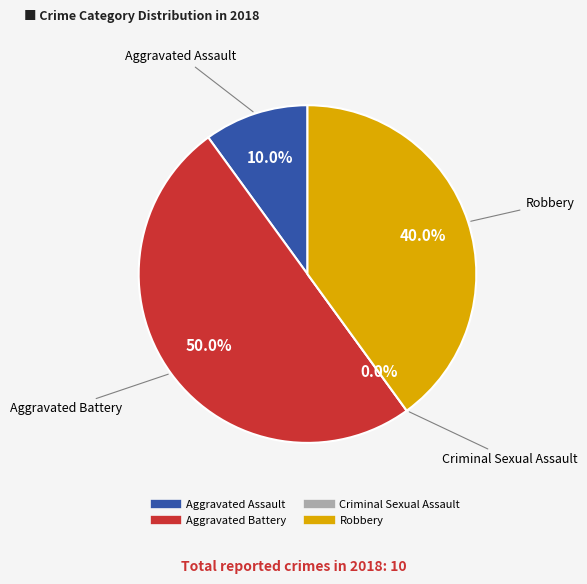

Does any single category account for the majority?

No